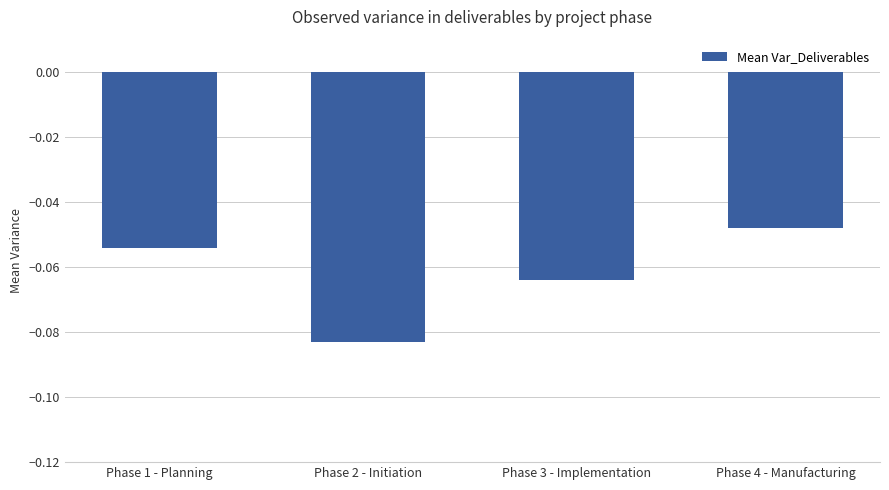

What is the label of the 3rd bar from the left?

Phase 3 - Implementation